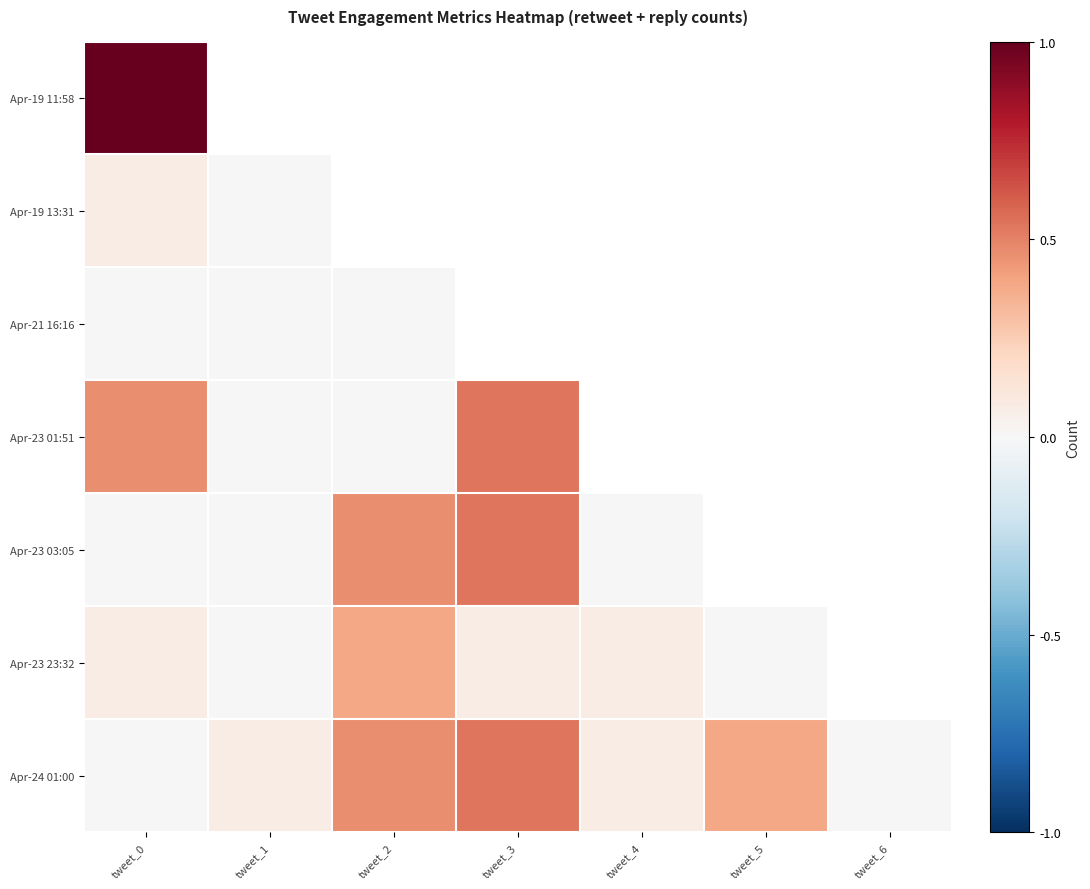

At which label does Apr-19 11:58 reach its minimum?

tweet_0